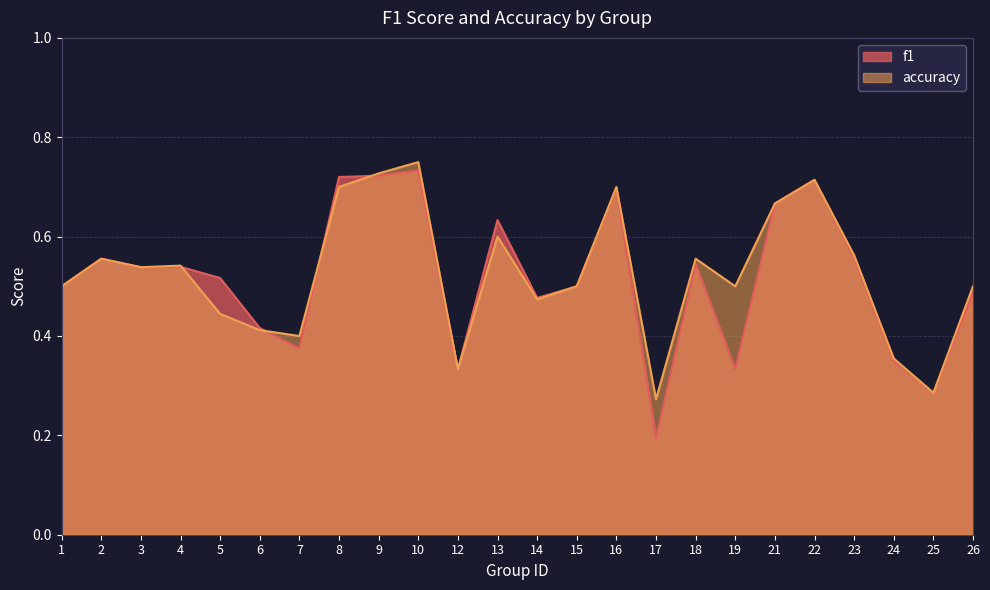

What is the difference between the second highest and minimum values in the f1 series?

0.5